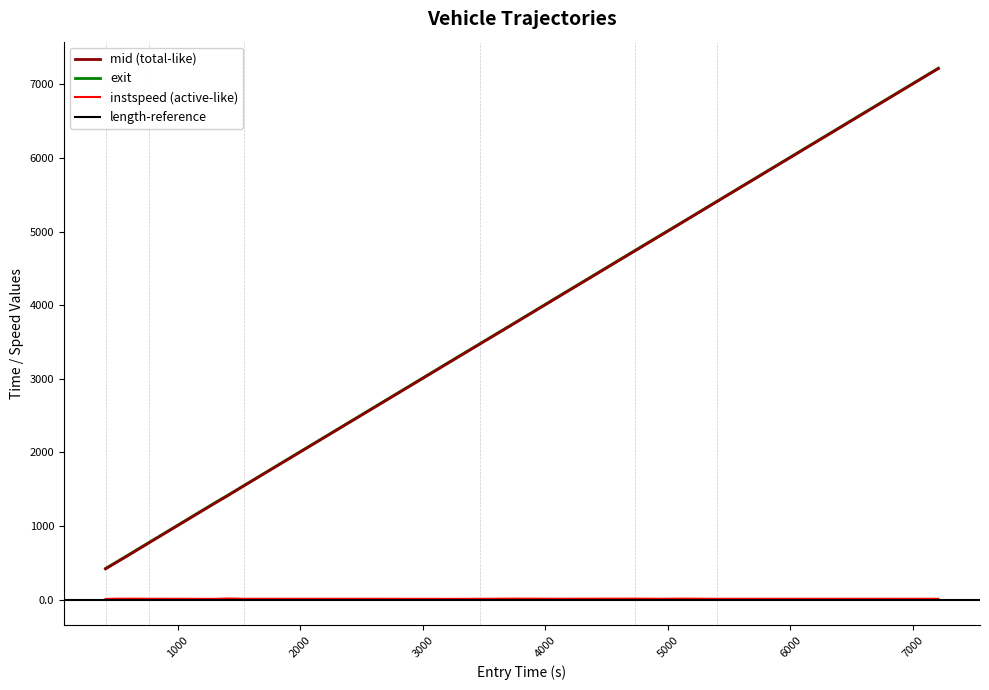

Does the chart display data point markers on the line(s)?

No